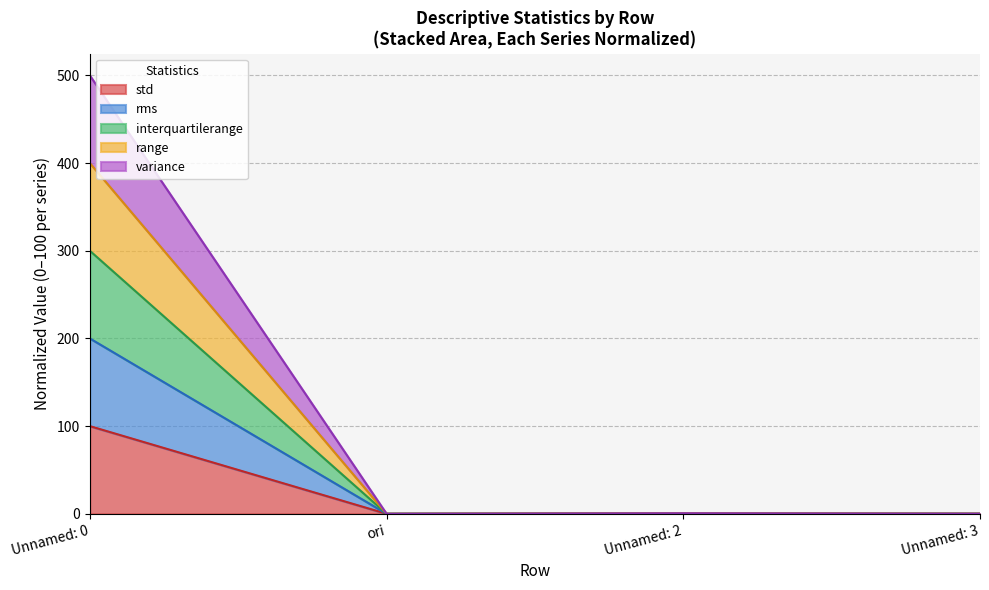

What is the highest value of the std series?

100.0